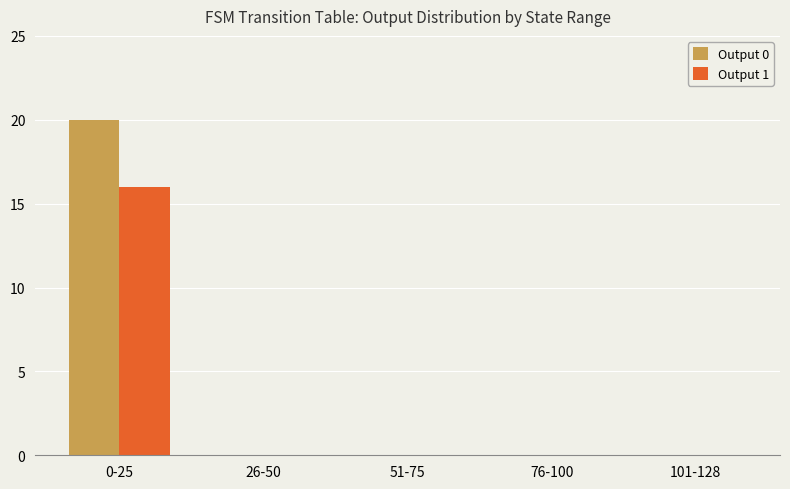

Is it true that Output 0 equals -8 at 76-100?

False